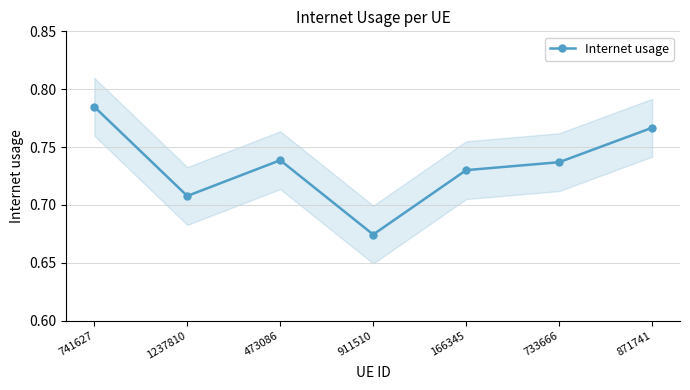

True or false: the data has more than 0 interior local peaks.

True